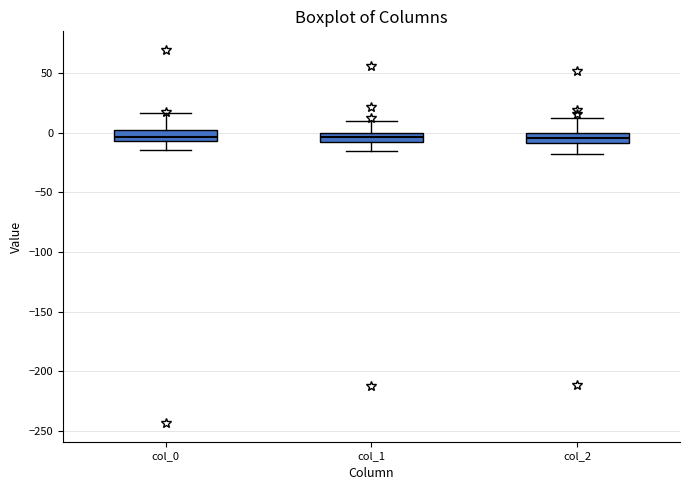

Reading left to right, transcribe this box plot: for each box, give where its median line is, the range the box spans, and where its two whiskers end, as read against the y-axis. The values are not printed on the chart, so give them approximately, as read against the axis.

col_0: median -5 (inside the box), box -5 to 0, whiskers -15 to 15
col_1: median -5, box -10 to 0, whiskers -15 to 10
col_2: median -5, box -10 to 0, whiskers -20 to 10